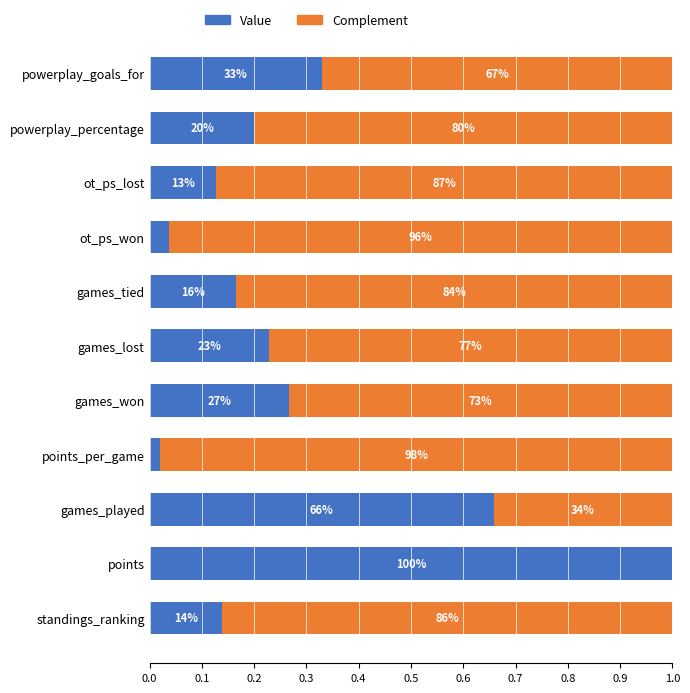

List the series in order of their overall mean, lowest first.

Value, Complement